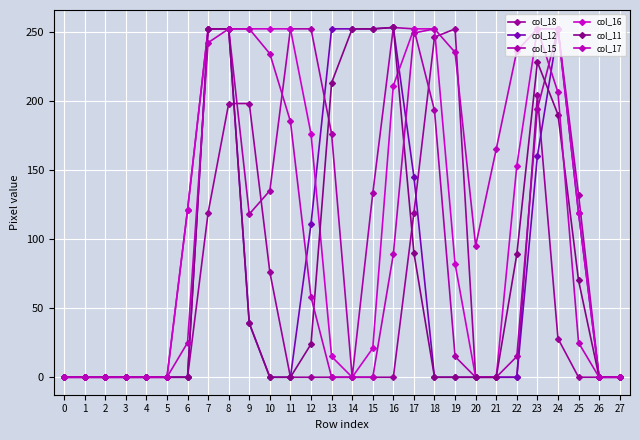

How many lines are shown in the chart?

6